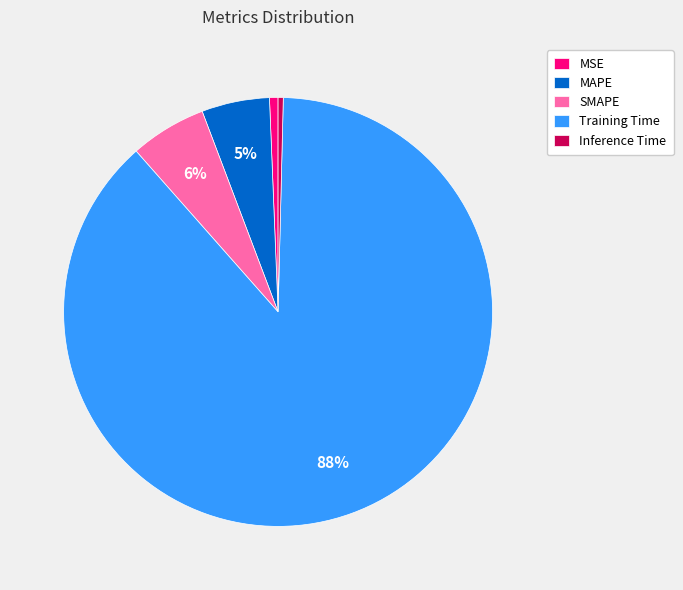

Which has a higher value, Training Time or Inference Time?

Training Time